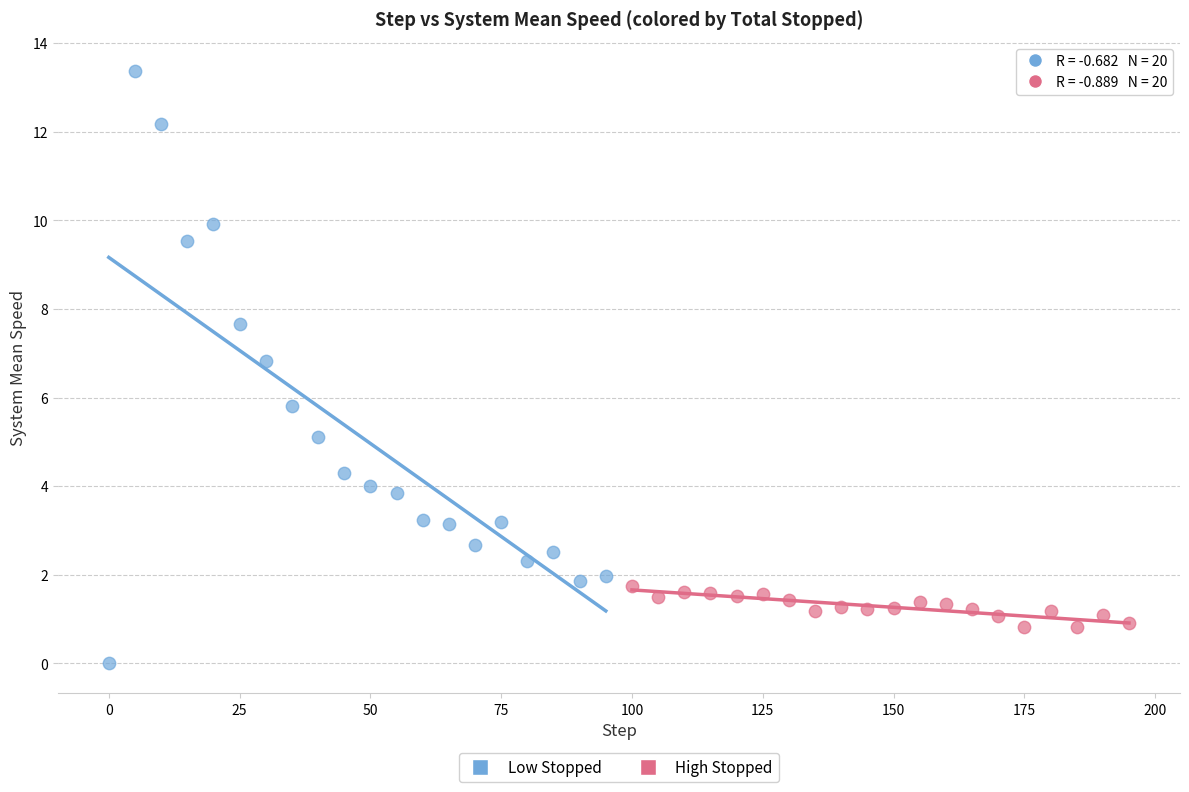

Which series contains the highest Y value?

Low Stopped